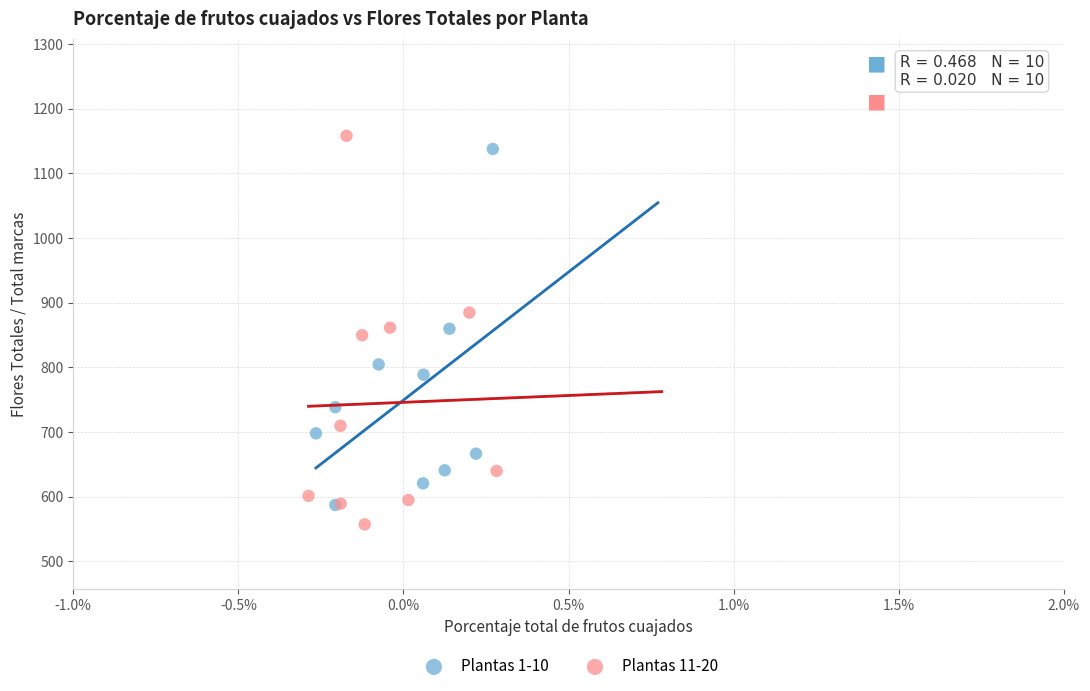

Which series has the widest spread of Y values?

Plantas 11-20